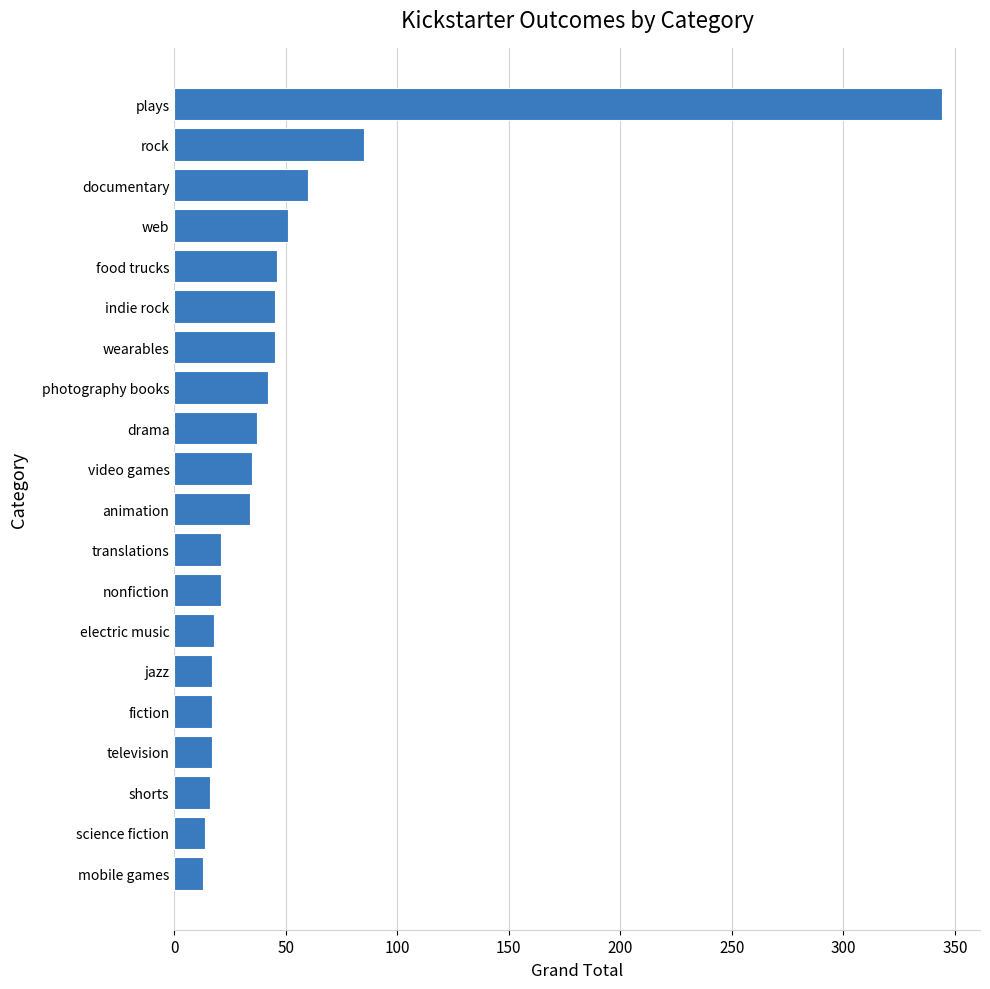

Approximately how many times larger is the value at animation compared to mobile games?

2.6